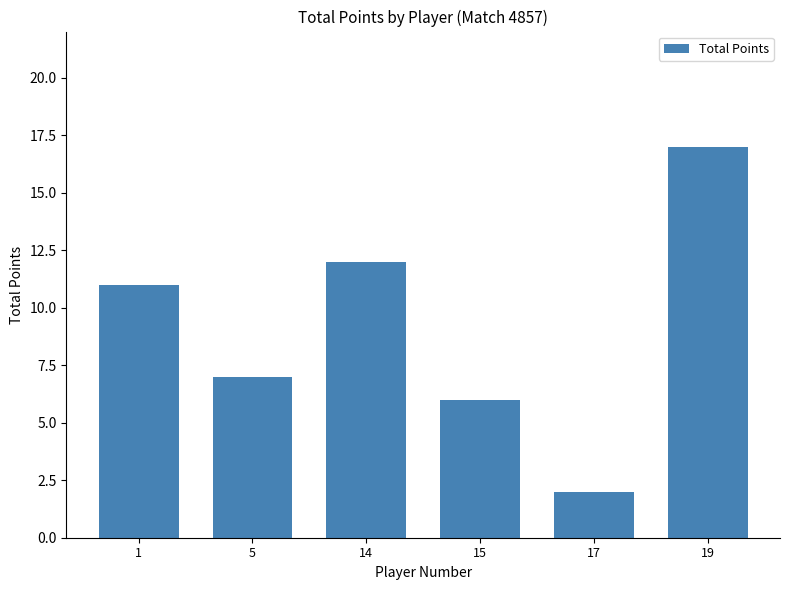

What is the change in value from 1 to 14?

+1